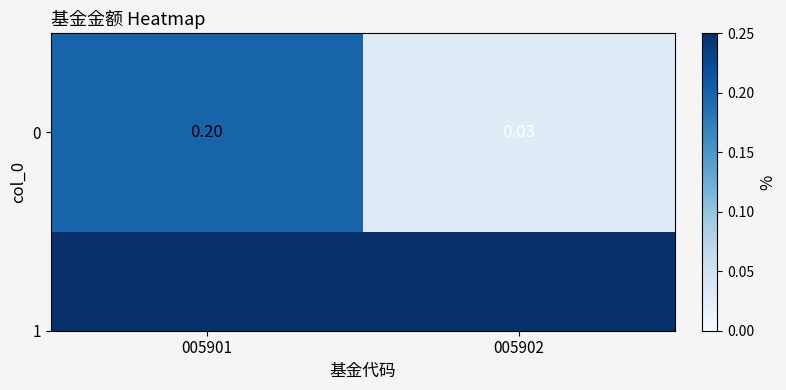

Reading left to right, transcribe all the data shown in this chart.

0.2	0.0